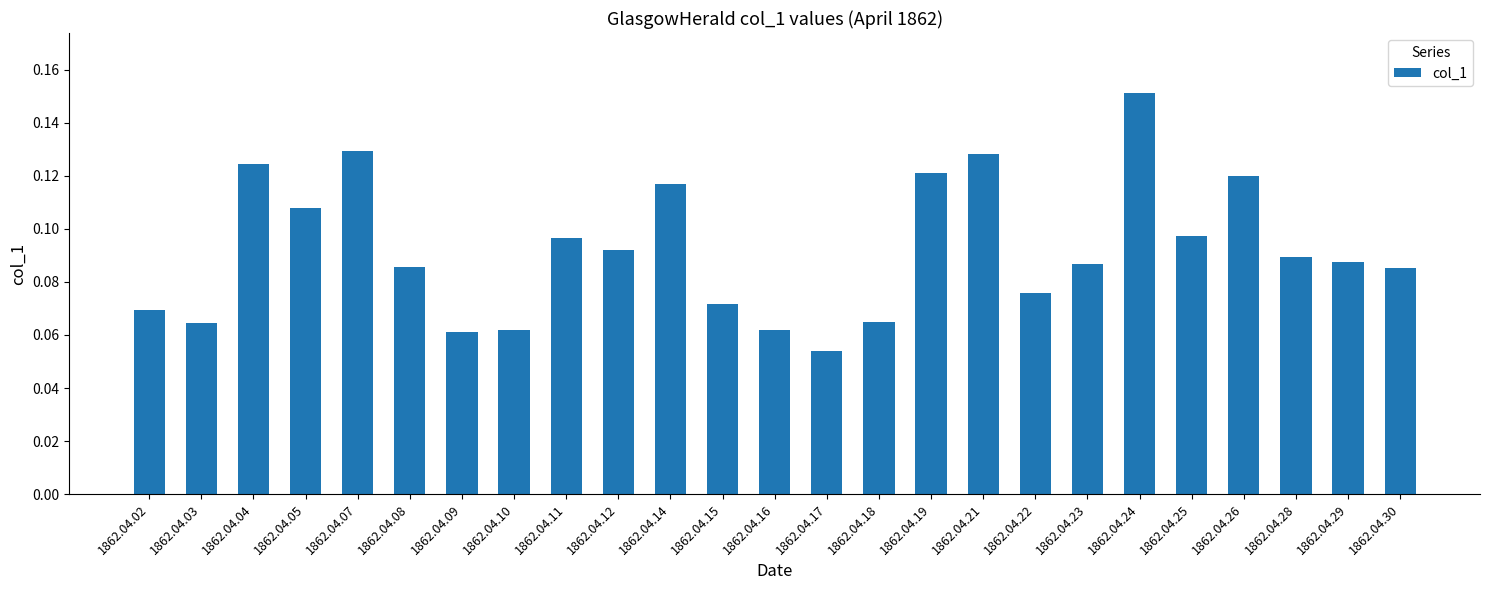

Where is the data nearest to the value 0?

1862.04.17